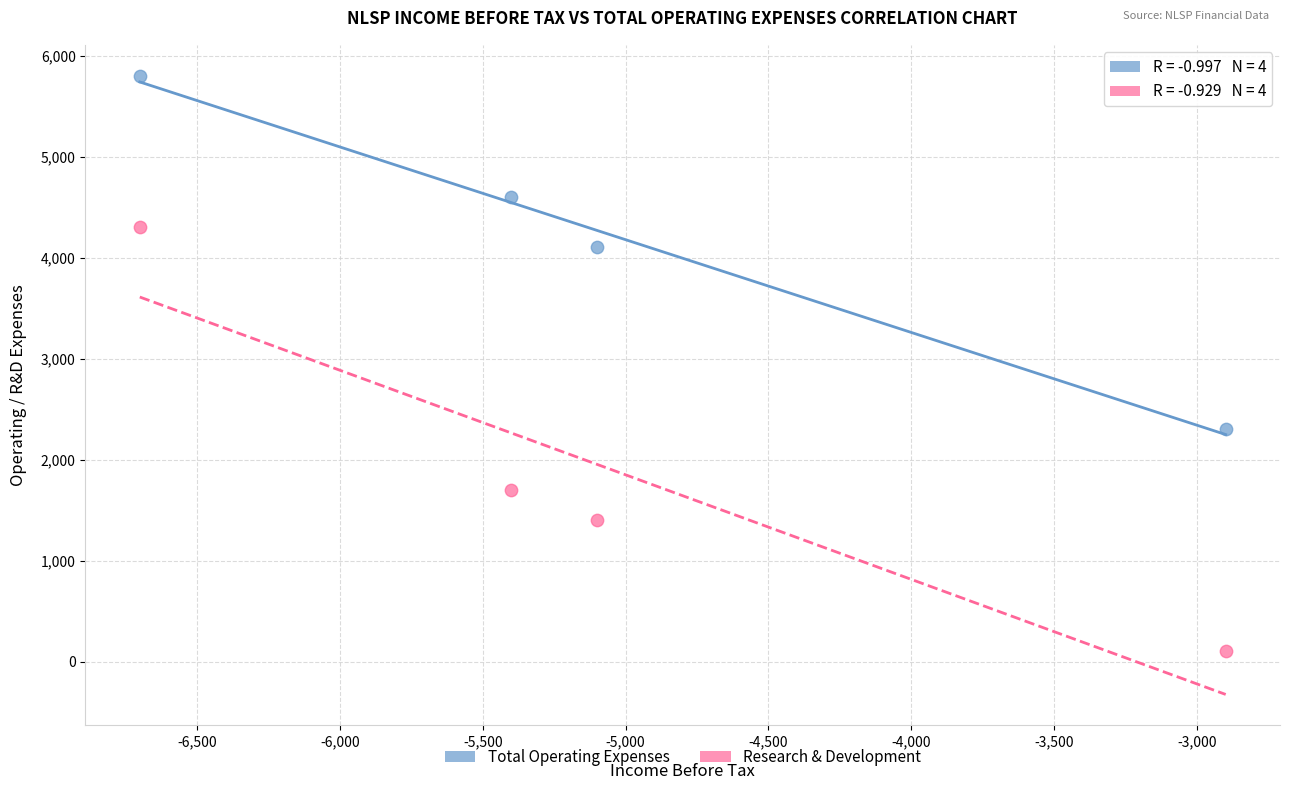

Which series contains the lowest Y value?

Research & Development